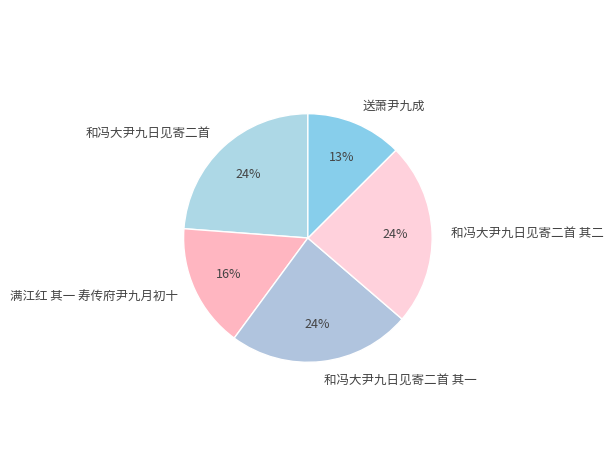

How many segments does this pie chart have?

5